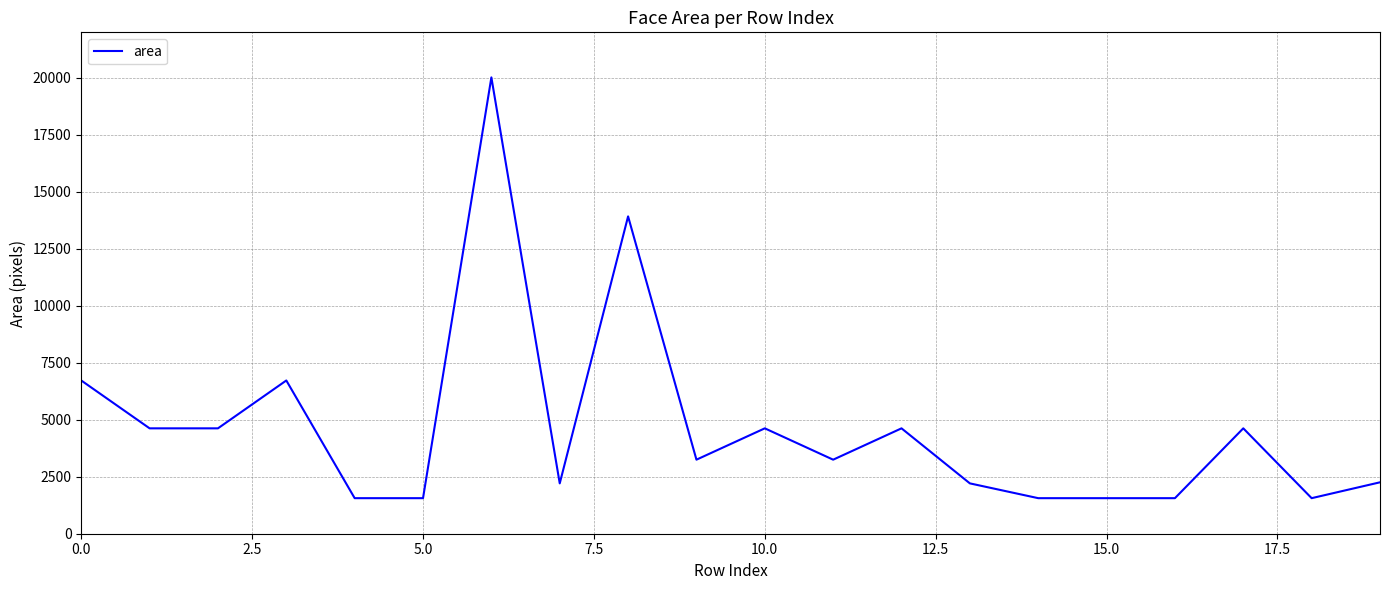

How many lines are shown in the chart?

1